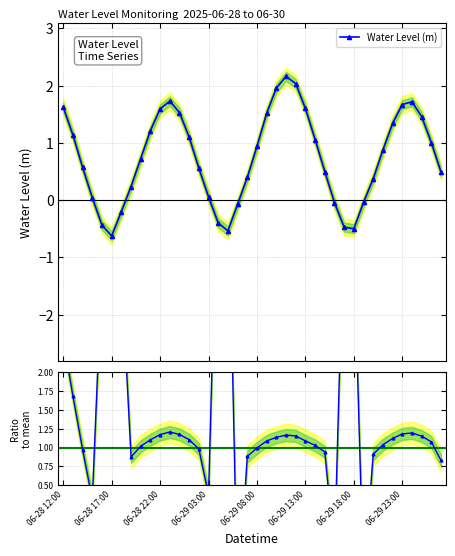

Which has a higher value, 39 or 25?

25